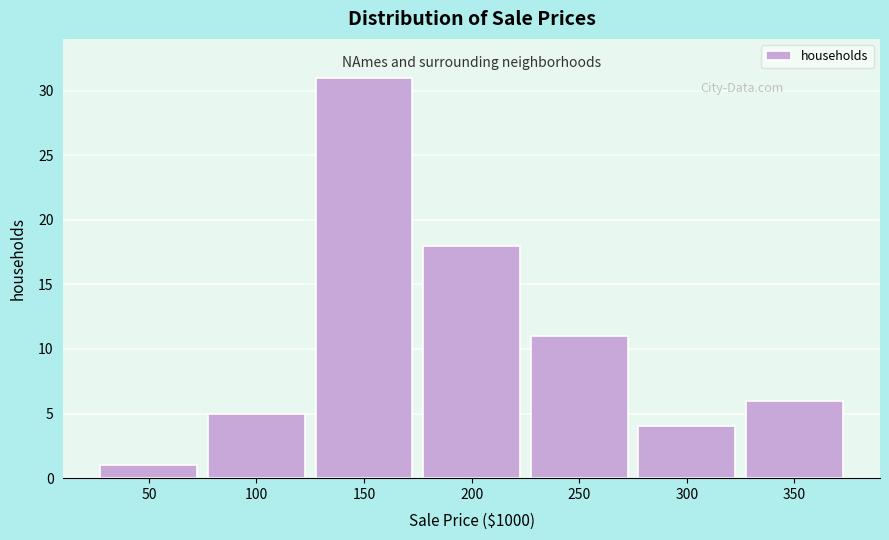

Reading right to left, transcribe all the data shown in this chart.

6	4	11	18	31	5	1